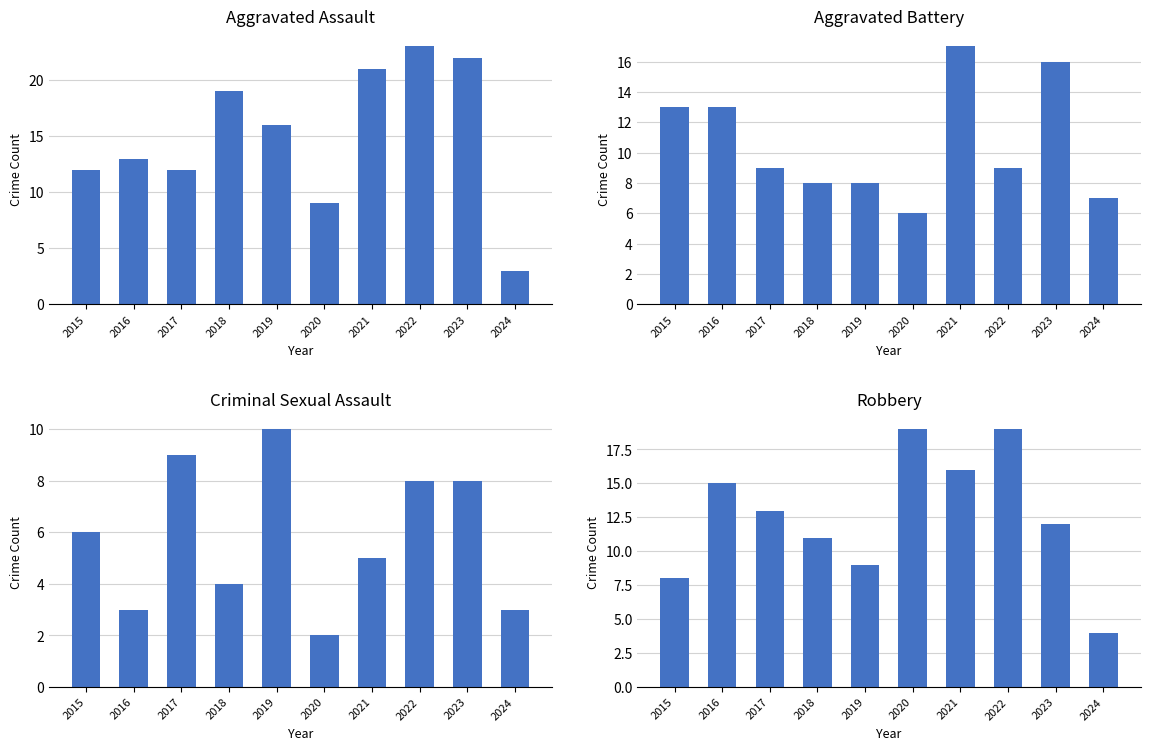

What is the spread (max minus min) of values at 2018?

15